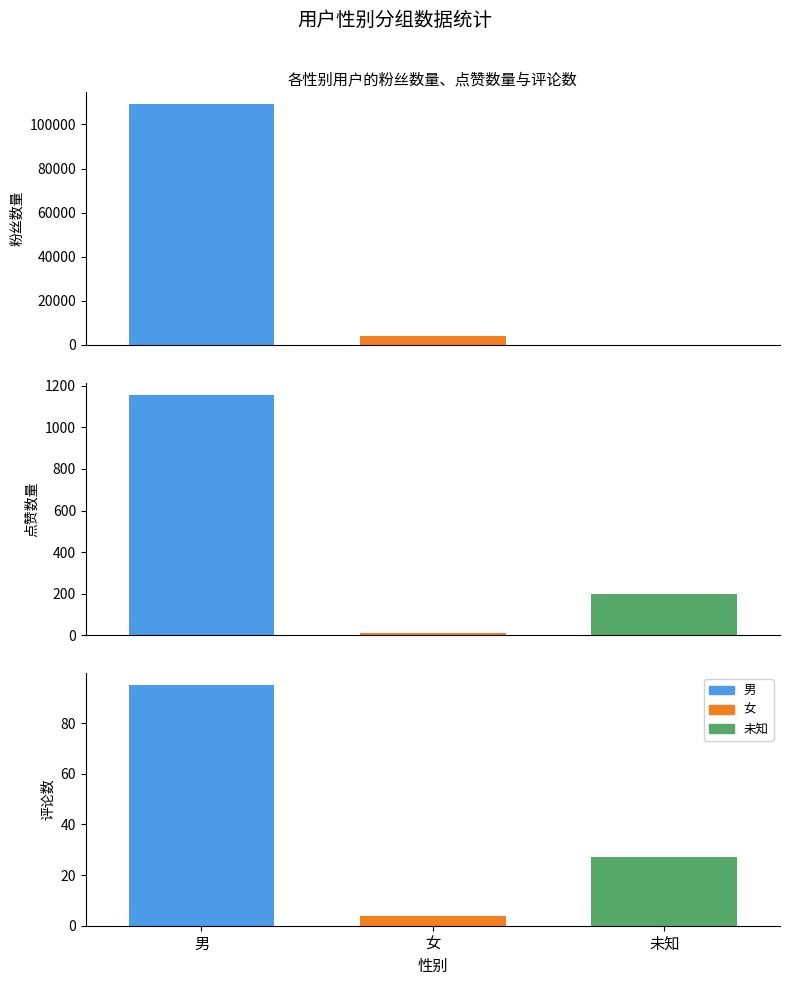

How many values in the 粉丝数量 series exceed 4028?

1